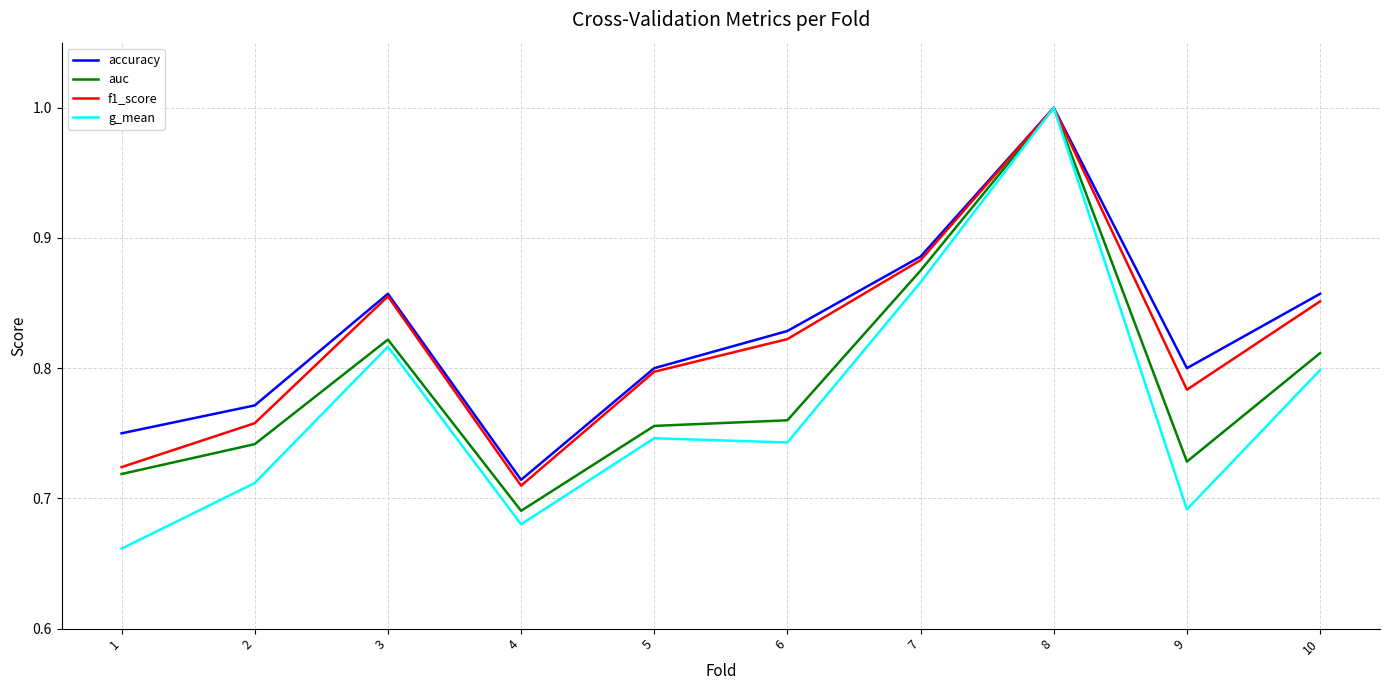

What is the difference between the second highest and minimum values in the g_mean series?

0.2